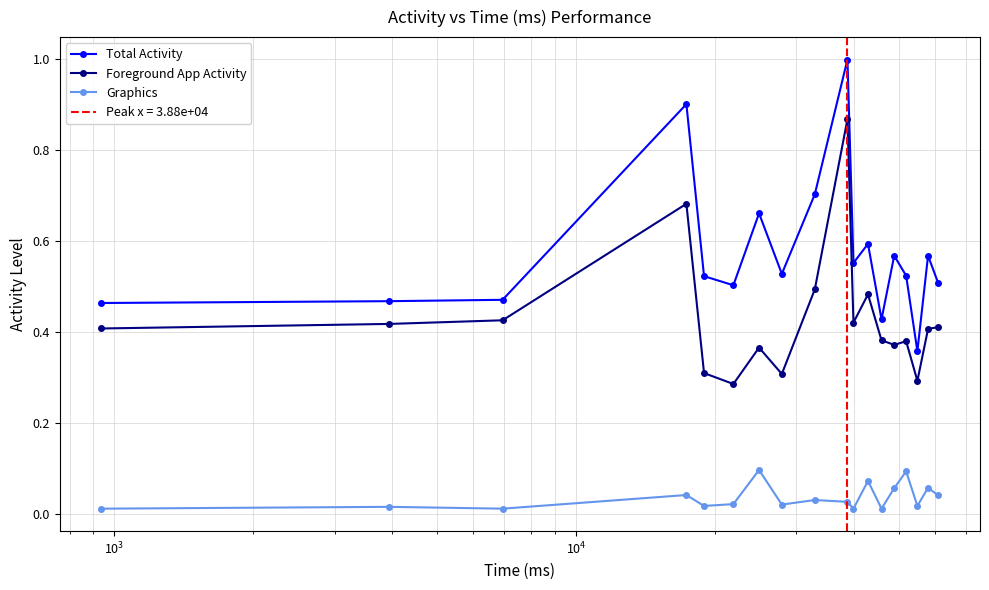

True or false: Foreground App Activity and Total Activity cross at least once.

False